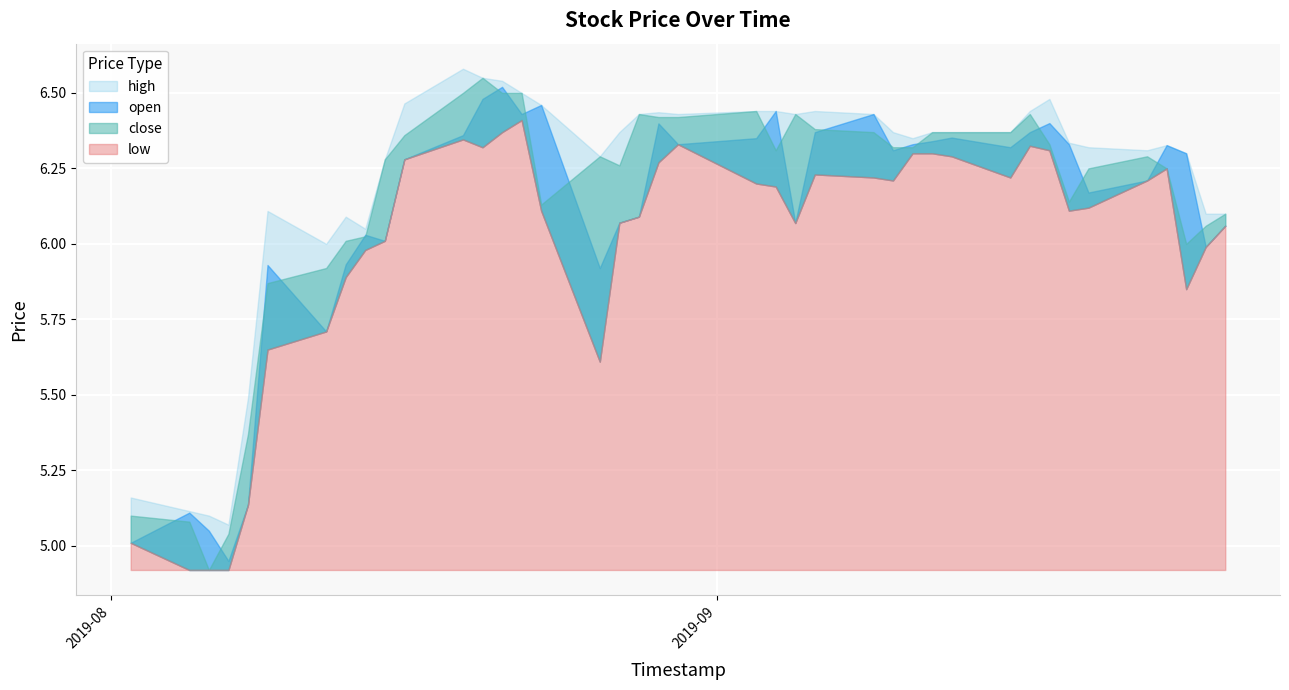

In high, how many points are lower than both neighbors (excluding endpoints)?

8